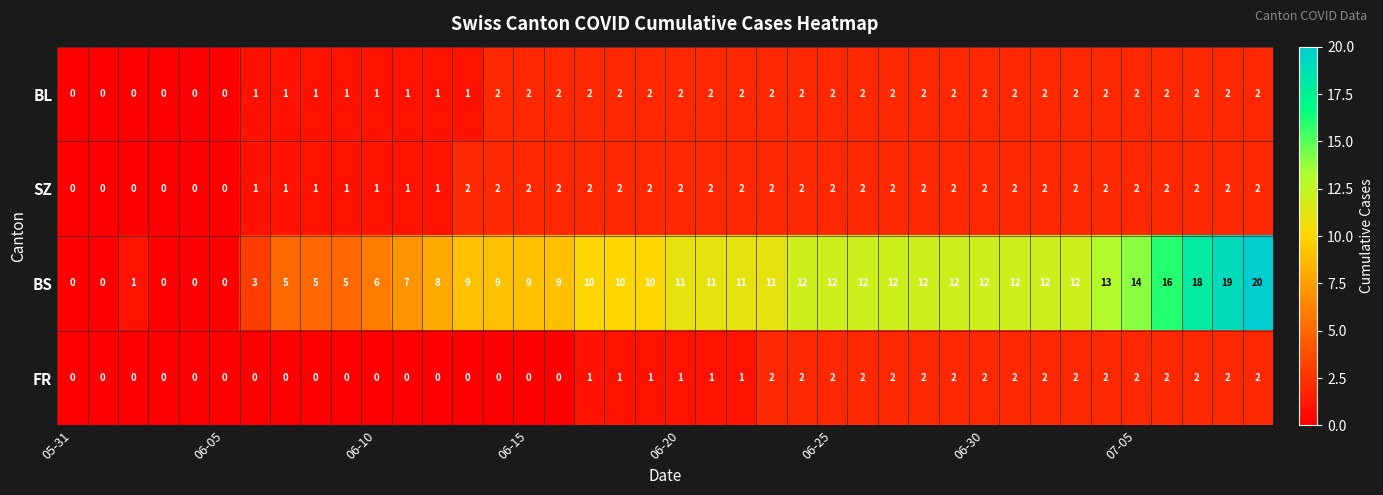

What is the maximum value shown in the chart?

20